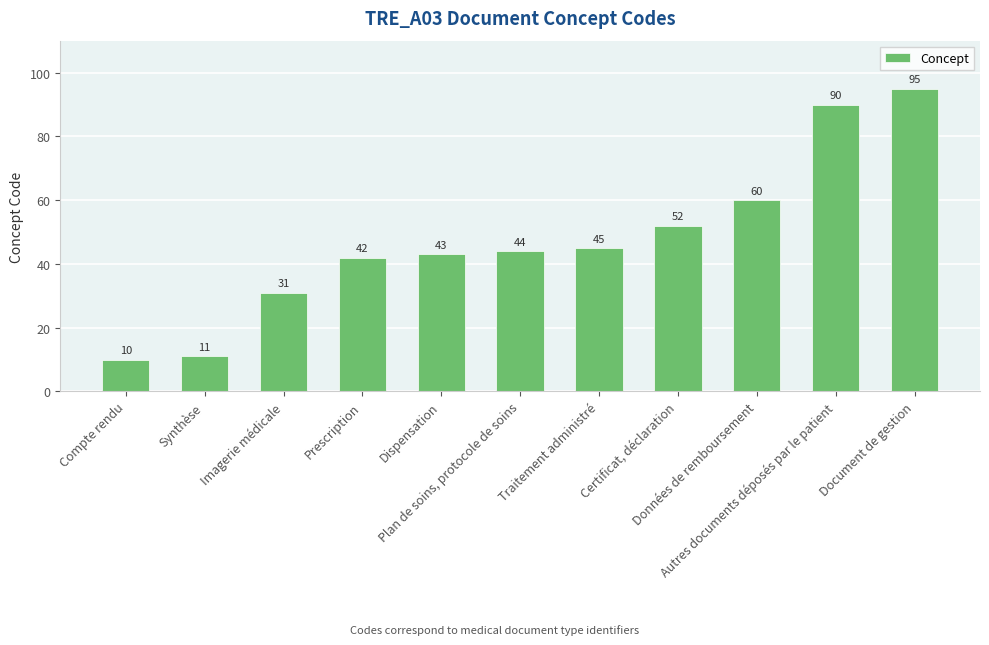

Reading left to right, what are all the values shown in this chart?

10	11	31	42	43	44	45	52	60	90	95